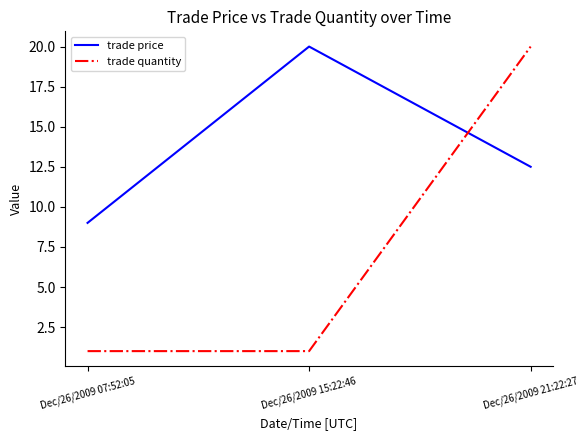

Which series has the widest spread of values?

trade quantity